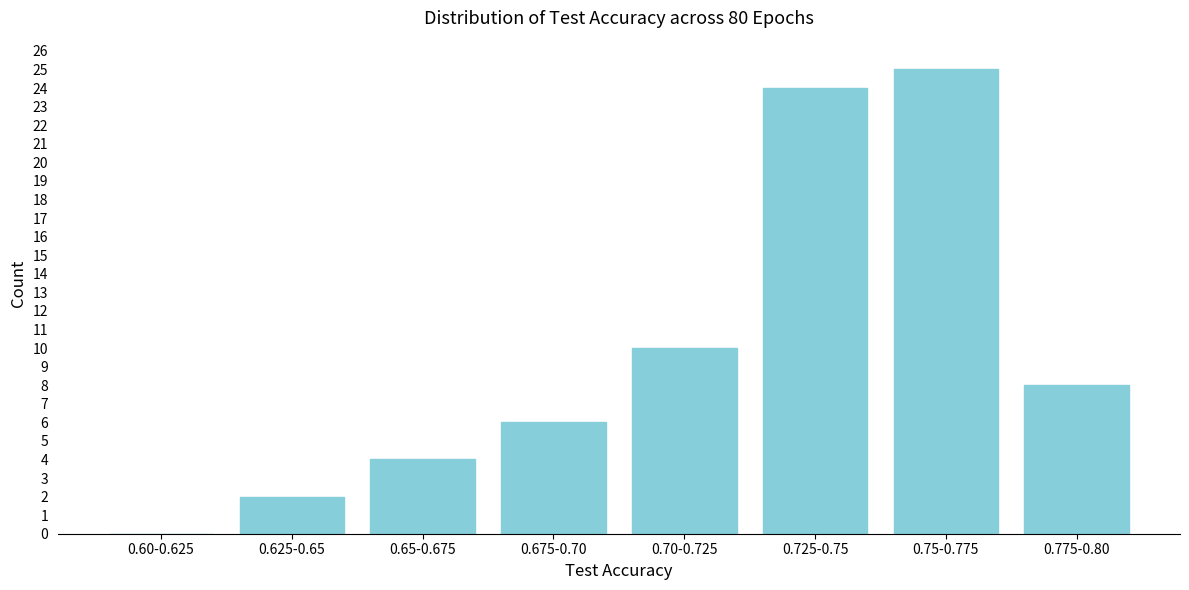

Reading left to right, list all the values displayed in this chart.

0.60-0.625=0	0.625-0.65=2	0.65-0.675=4	0.675-0.70=6	0.70-0.725=10	0.725-0.75=24	0.75-0.775=25	0.775-0.80=8